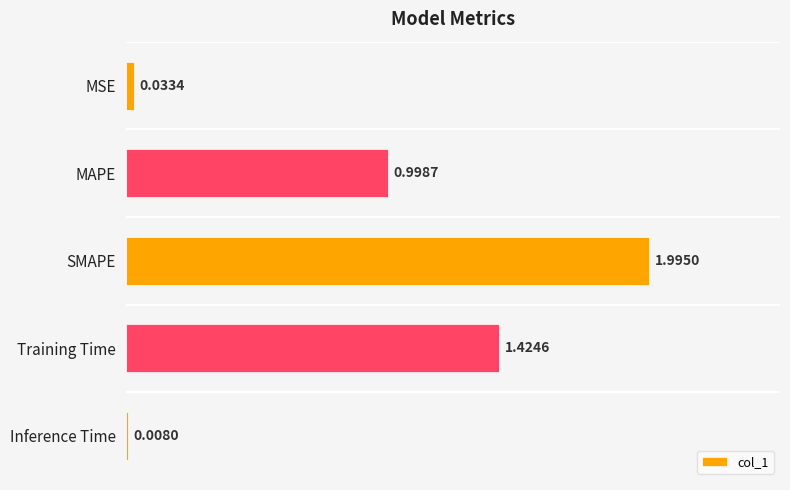

What is the label of the 5th bar from the top?

Inference Time